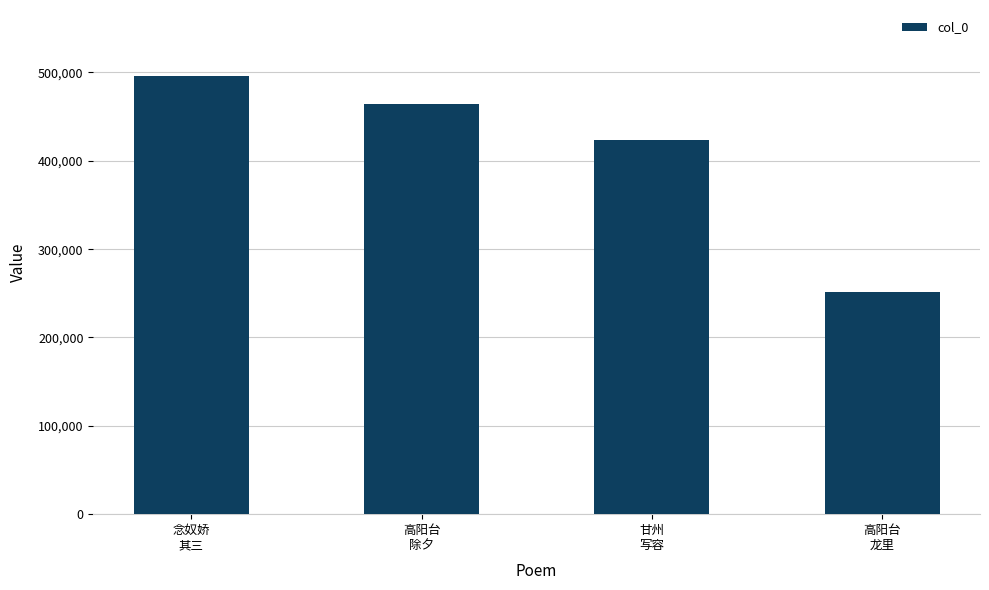

Between 念奴娇
其三 and 高阳台
除夕, which is larger?

念奴娇
其三